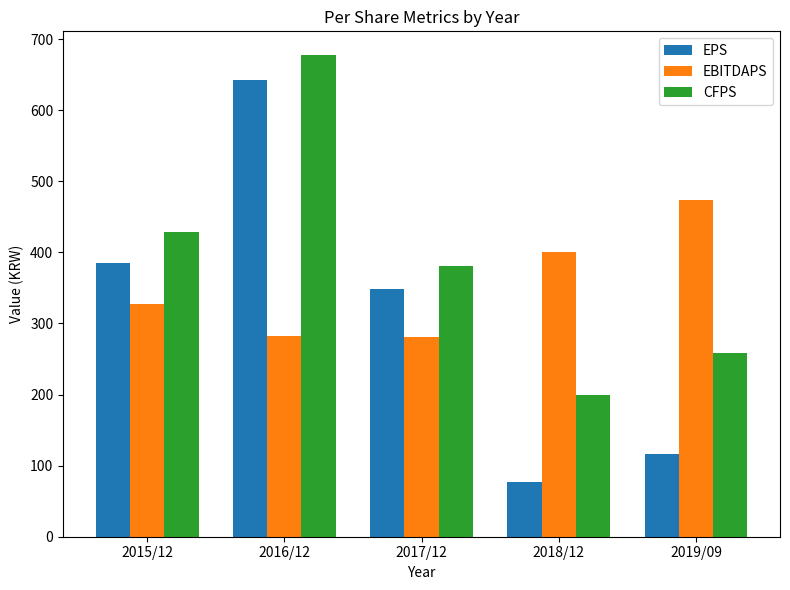

What is the average value of the EBITDAPS series?

353